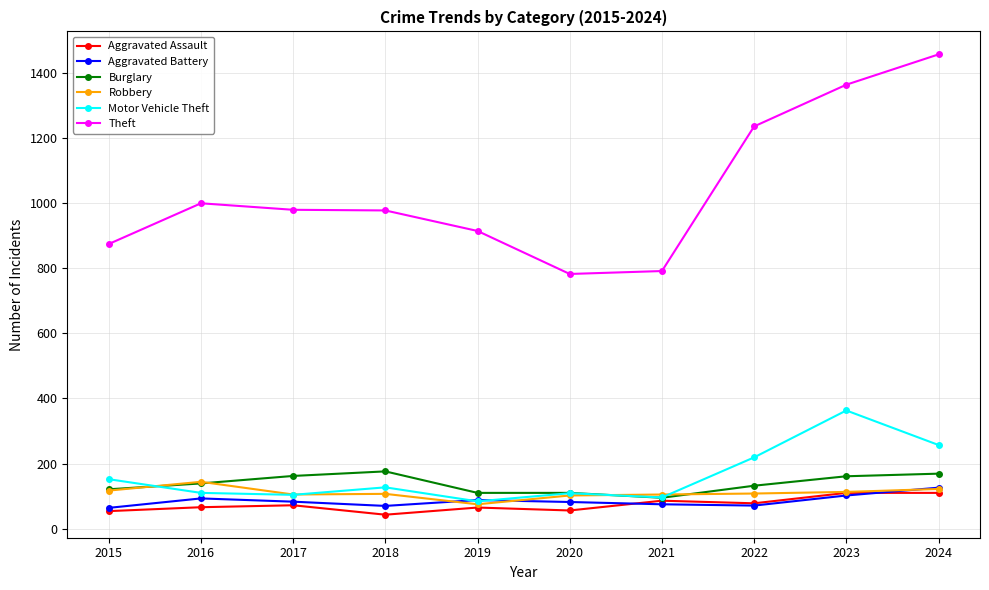

Which series has the largest range (max minus min)?

Theft